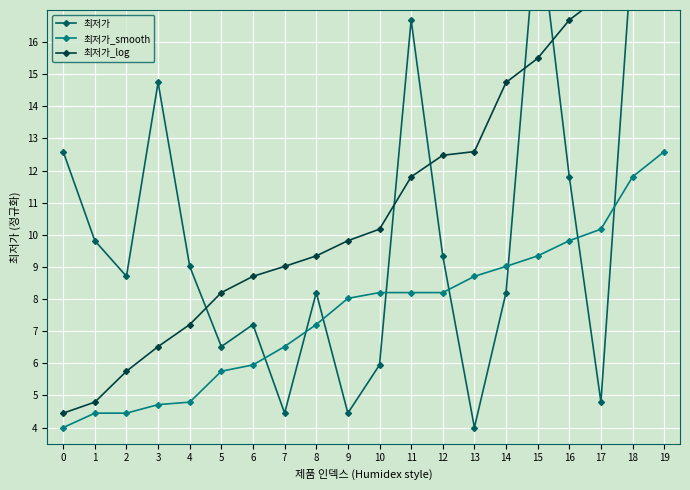

How many values in the 최저가_smooth series are below 8?

9